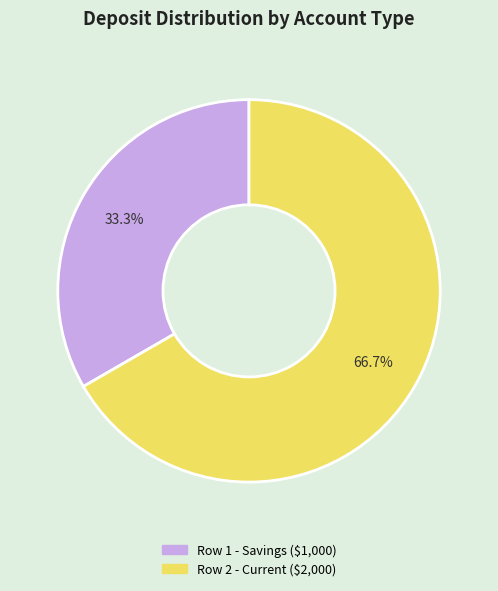

Is there any slice that represents more than half of the pie?

Yes